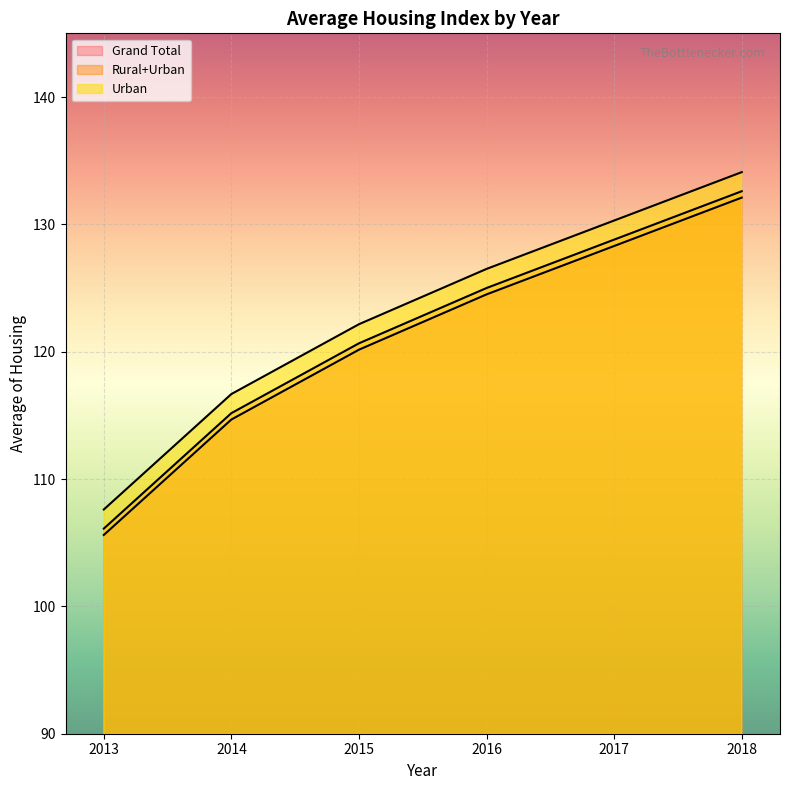

True or false: Rural+Urban and Grand Total cross at least once.

False